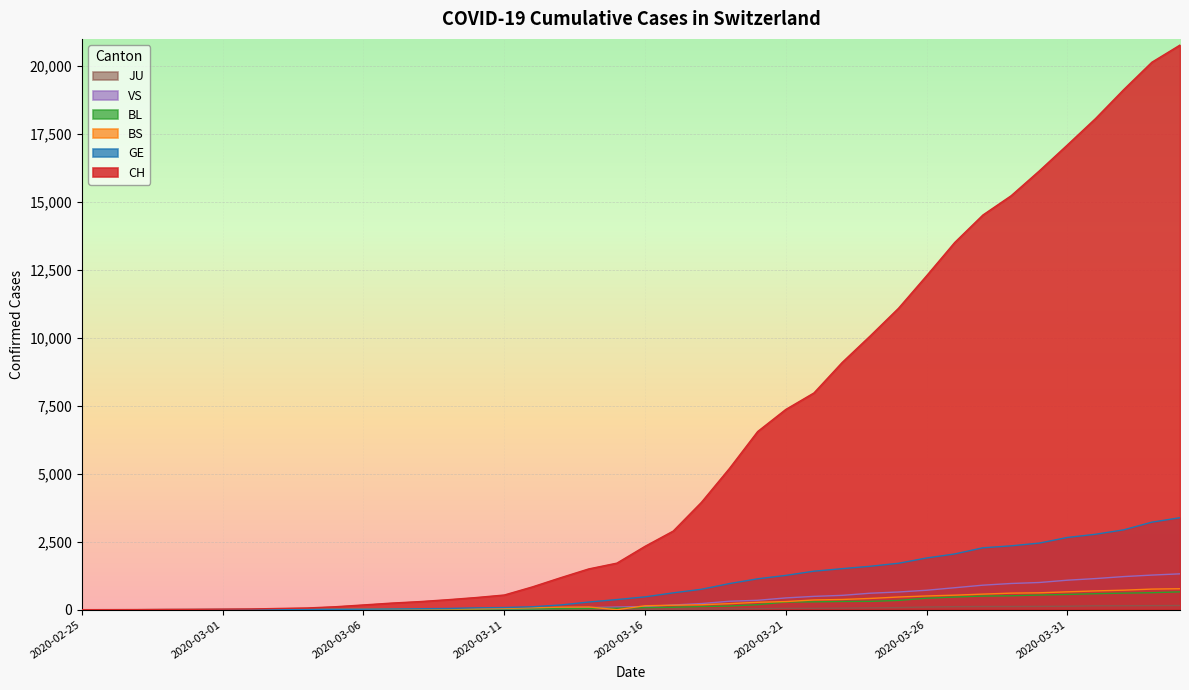

Between 2020-03-22 and 2020-03-16, which is larger?

2020-03-22